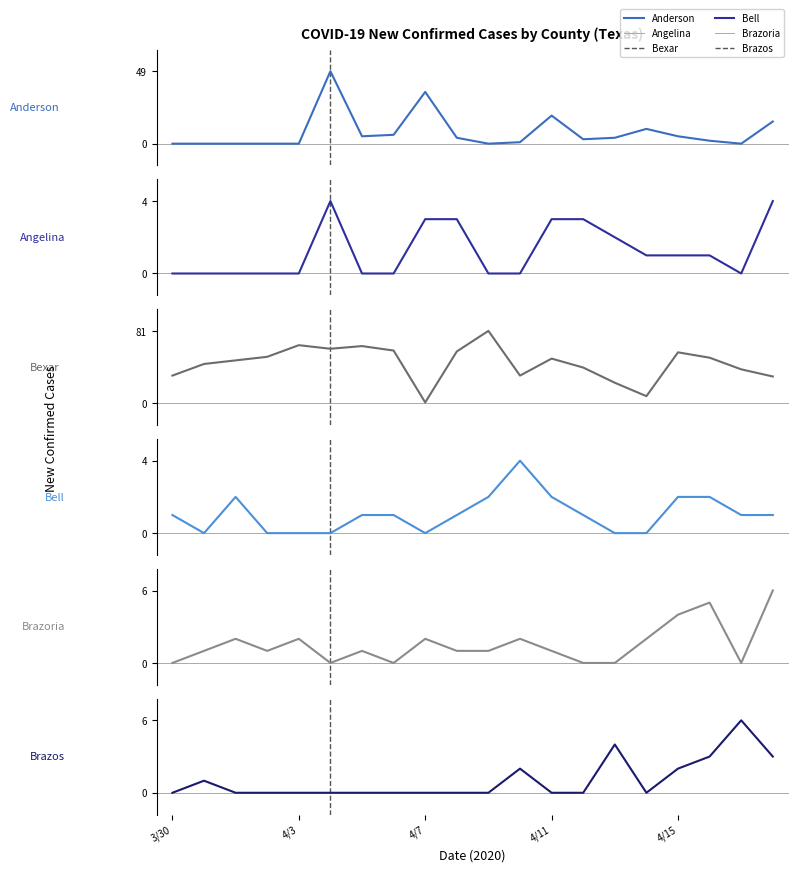

At how many categories does at least one series exceed 48?

10